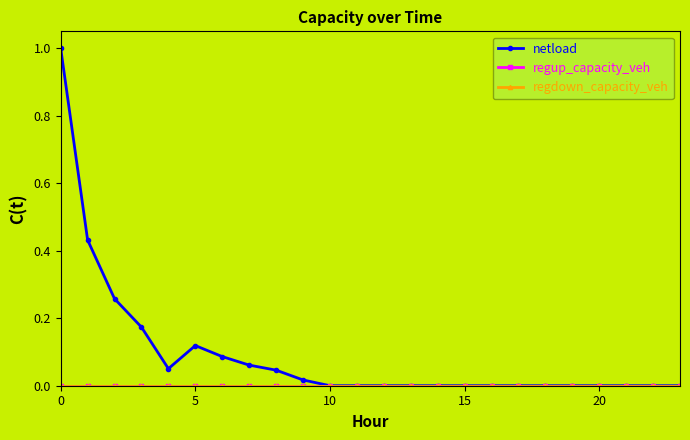

Is this an area chart (filled region under the line)?

No